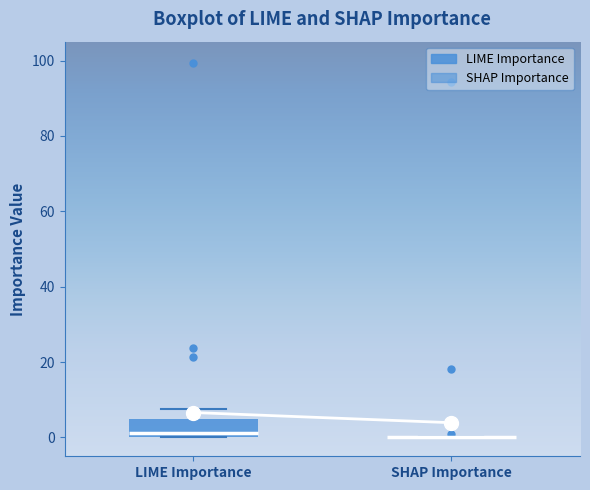

Reading left to right, read every box against the y-axis: the position of its median line, the range the box covers, and the ends of its whiskers. The values are not printed on the chart, so give them approximately, as read against the axis.

LIME Importance: median 2, box 0 to 4, whiskers 0 to 8
SHAP Importance: box collapsed to a line at 0, whiskers 0 to 0